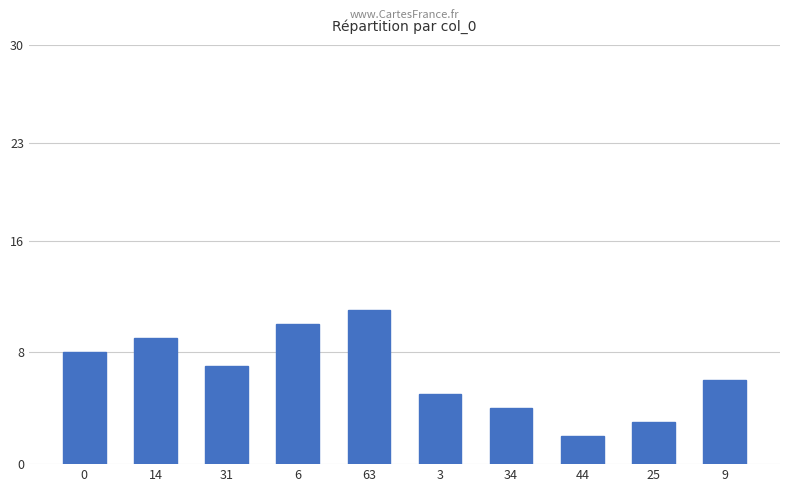

How many values are below 7?

5